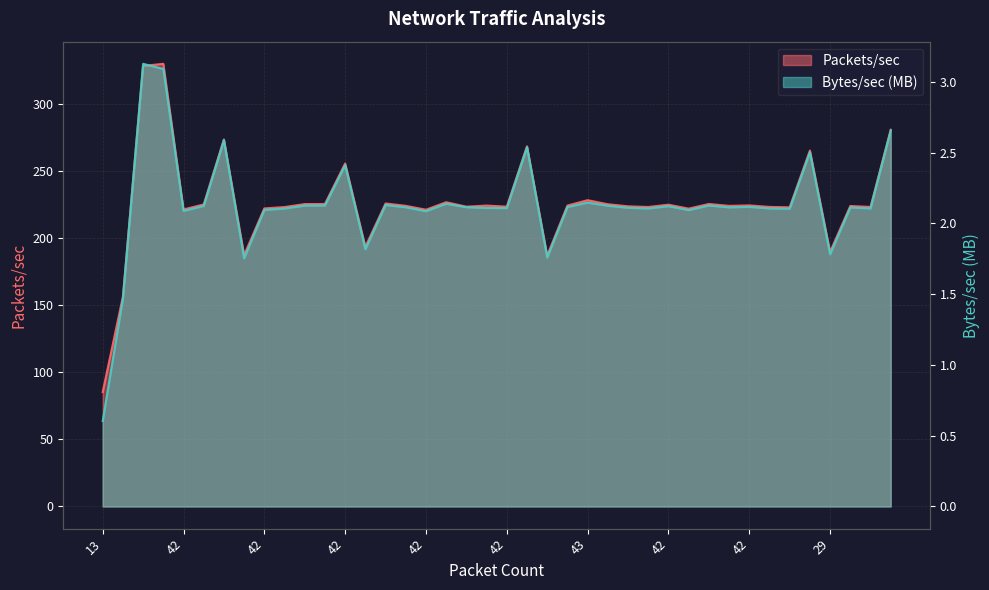

What is the greatest value displayed?

330.2